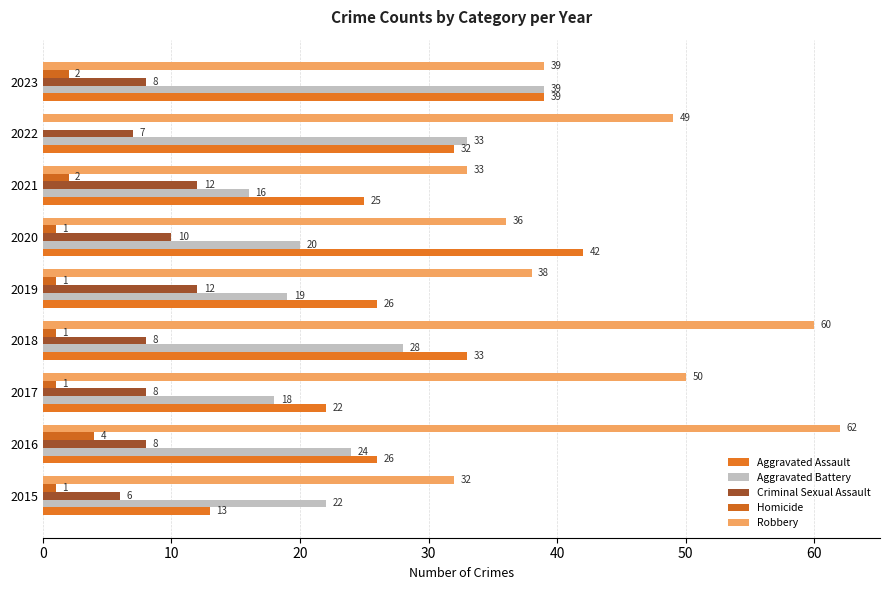

At which label does Aggravated Assault reach its peak?

2020